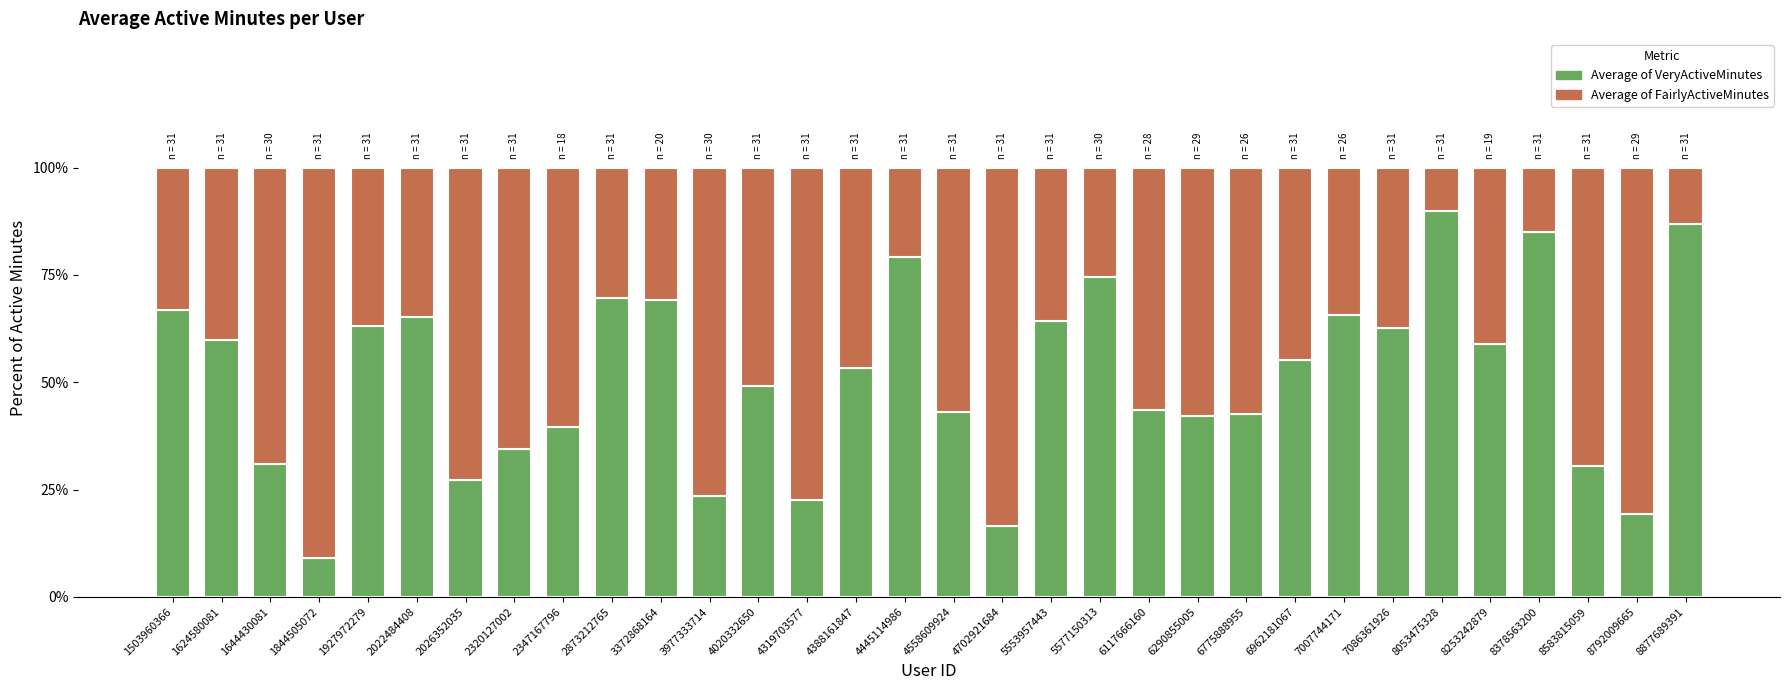

What is the total value across all series at 3372868164?

100.0